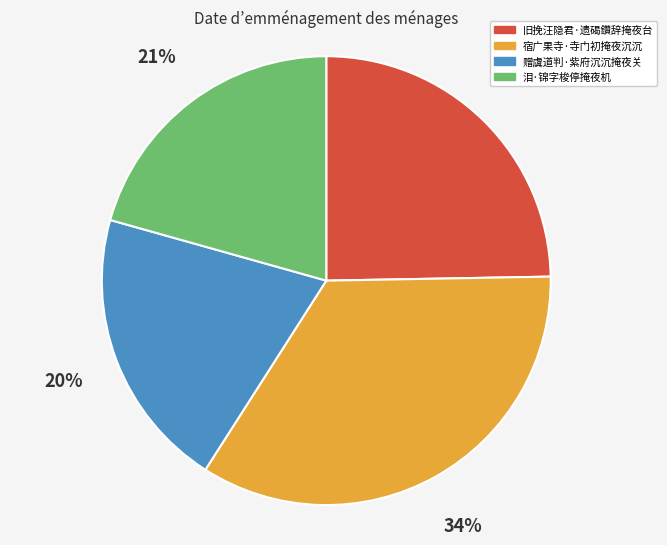

To the nearest percent, what percentage of the pie is 宿广果寺·寺门初掩夜沉沉?

34%